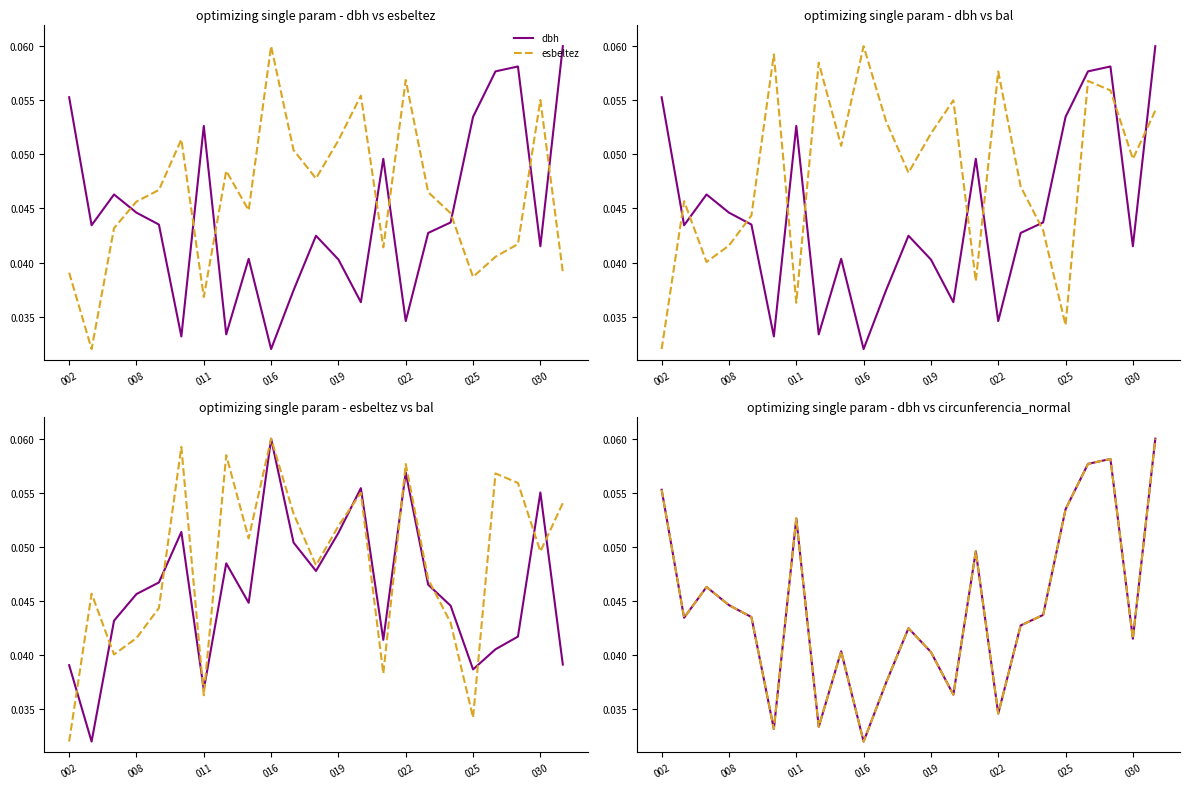

How many interior local valleys does the dbh series have?

7